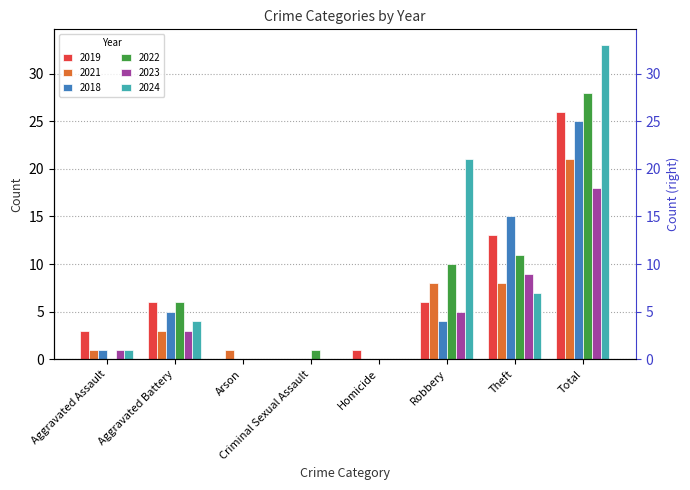

What is the difference between the 2021 values at Aggravated Assault and Theft?

7